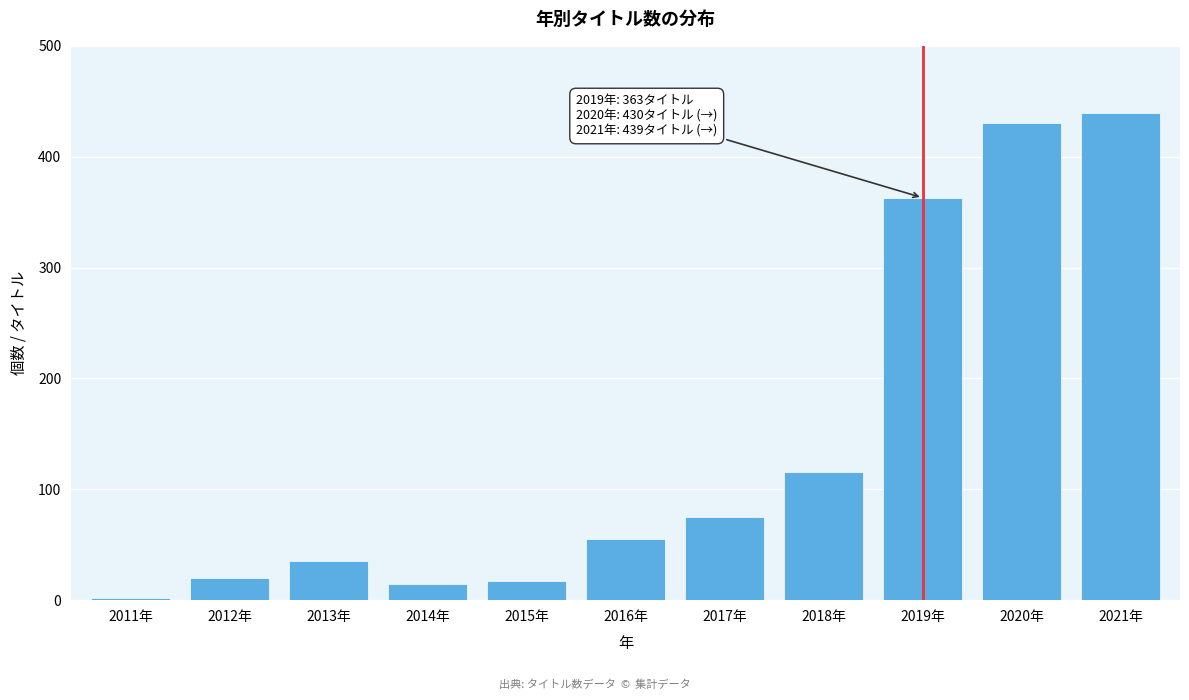

Reading right to left, extract all data points from this chart.

439	430	363	116	75	55	17	15	35	20	2